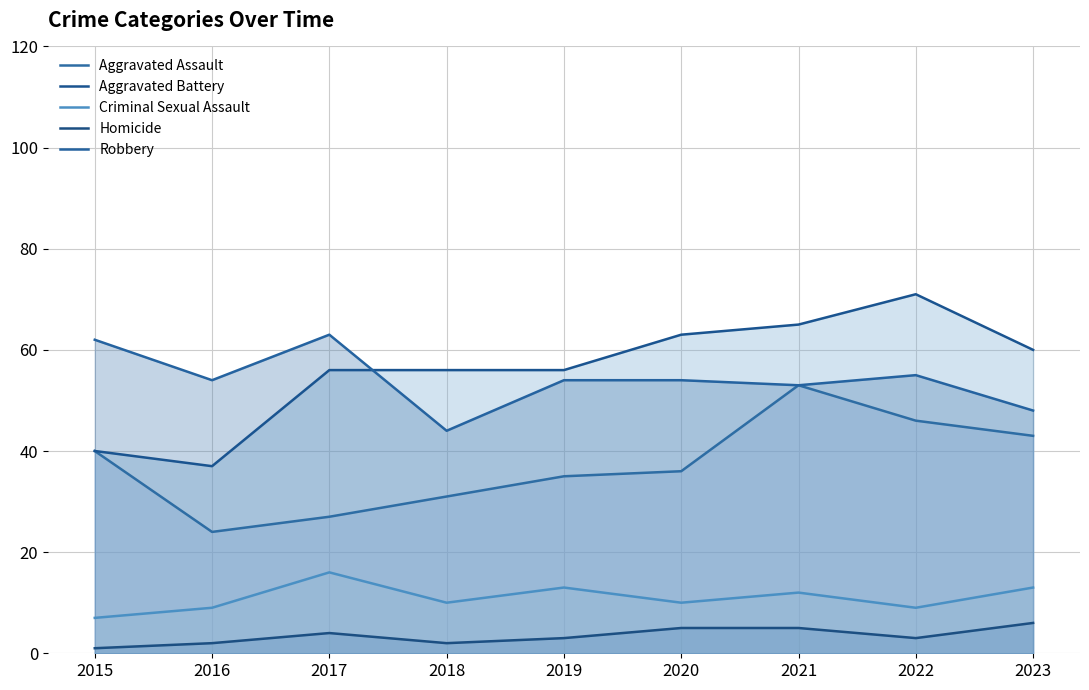

Which series has the largest range (max minus min)?

Aggravated Battery